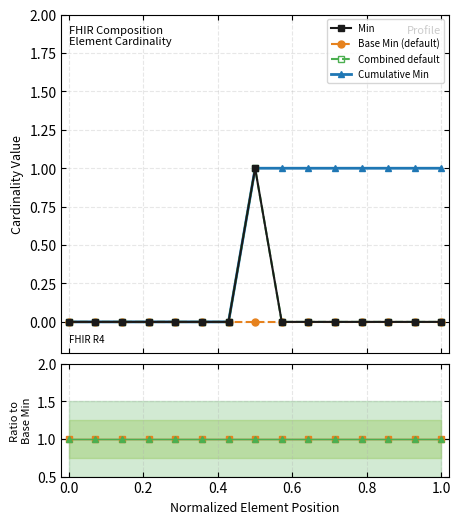

Which series has the widest spread of values?

Min